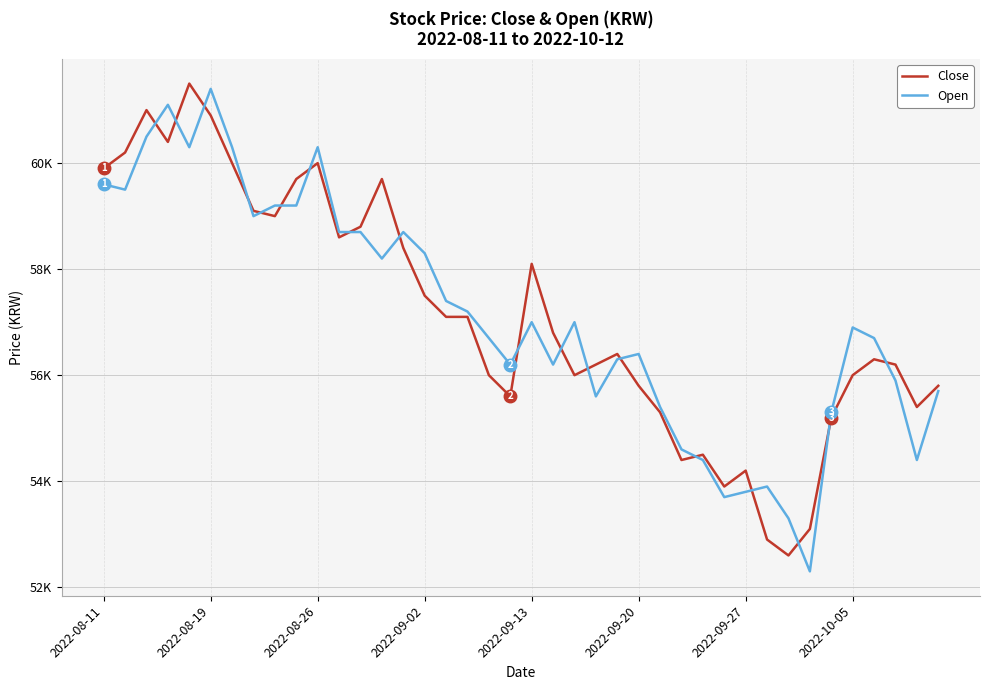

What is the sum of all Open values?

2285300